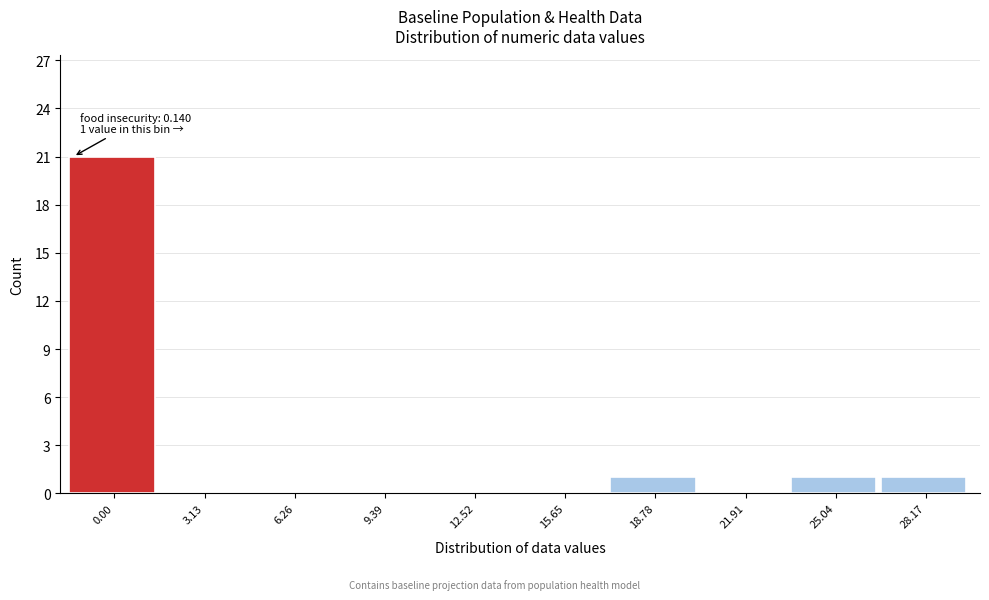

Reading right to left, transcribe all the data shown in this chart.

28.17=1	25.04=1	21.91=0	18.78=1	15.65=0	12.52=0	9.39=0	6.26=0	3.13=0	0.00=21